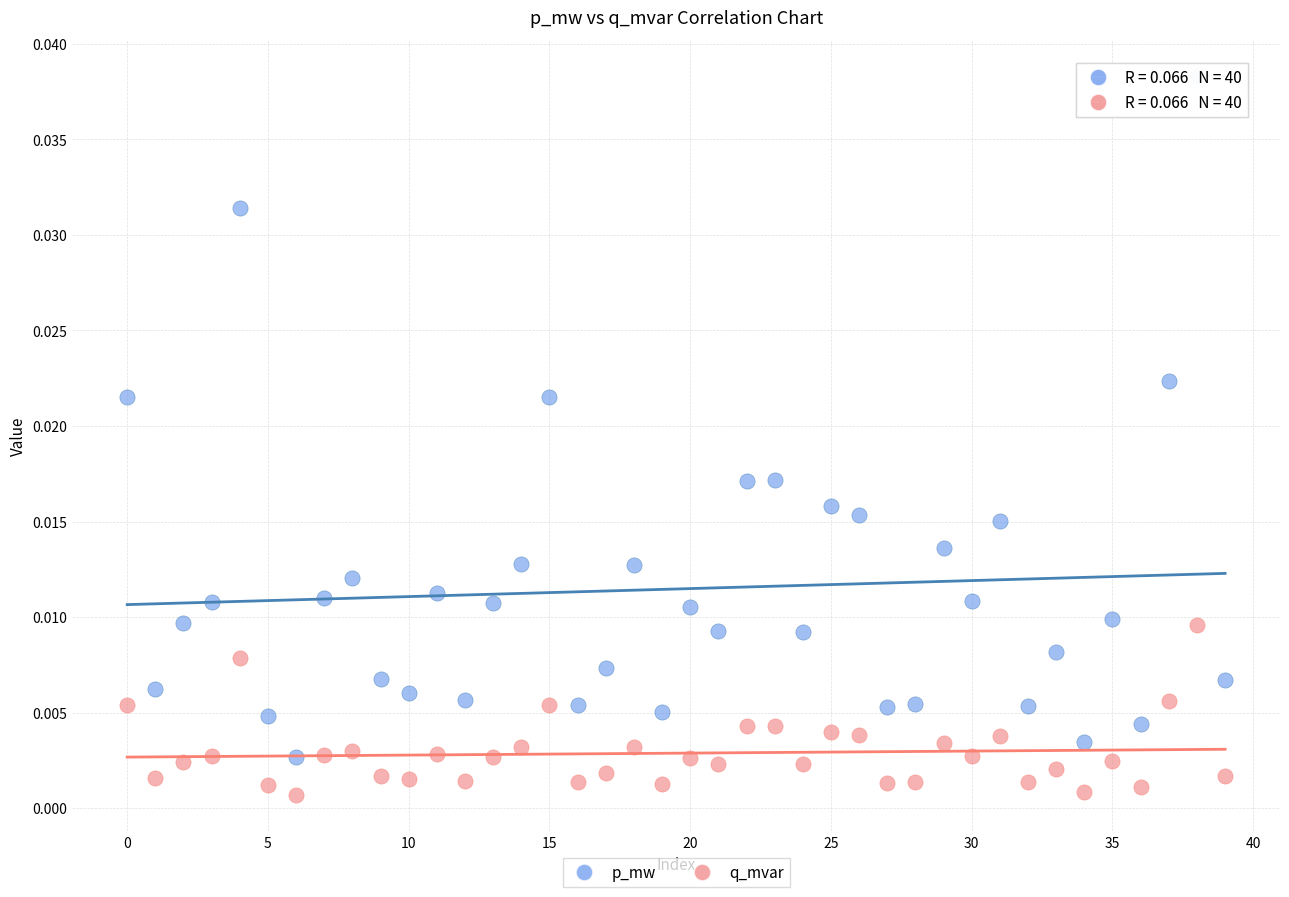

Which series reaches the maximum Y coordinate?

p_mw